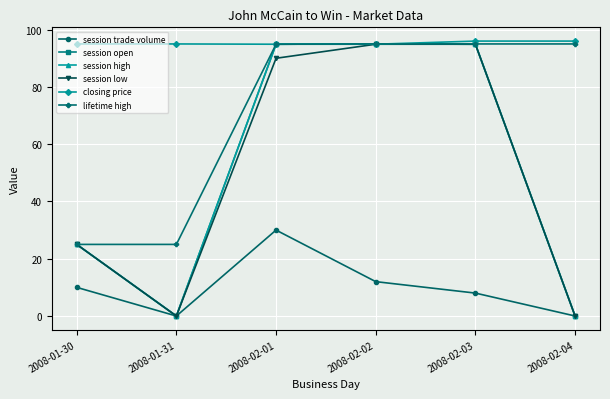

What is the sum of the session low values at 2008-01-30 and 2008-02-03?

119.9